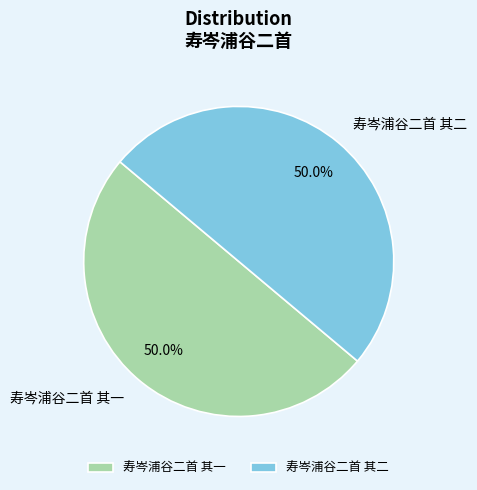

How many segments does this pie chart have?

2